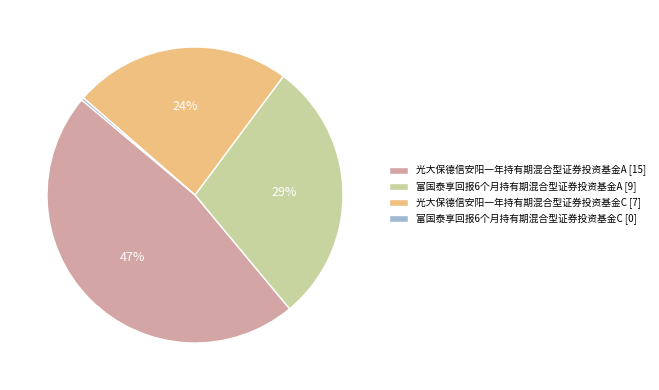

Rank the categories by value from lowest to highest.

富国泰享回报6个月持有期混合型证券投资基金C, 光大保德信安阳一年持有期混合型证券投资基金C, 富国泰享回报6个月持有期混合型证券投资基金A, 光大保德信安阳一年持有期混合型证券投资基金A